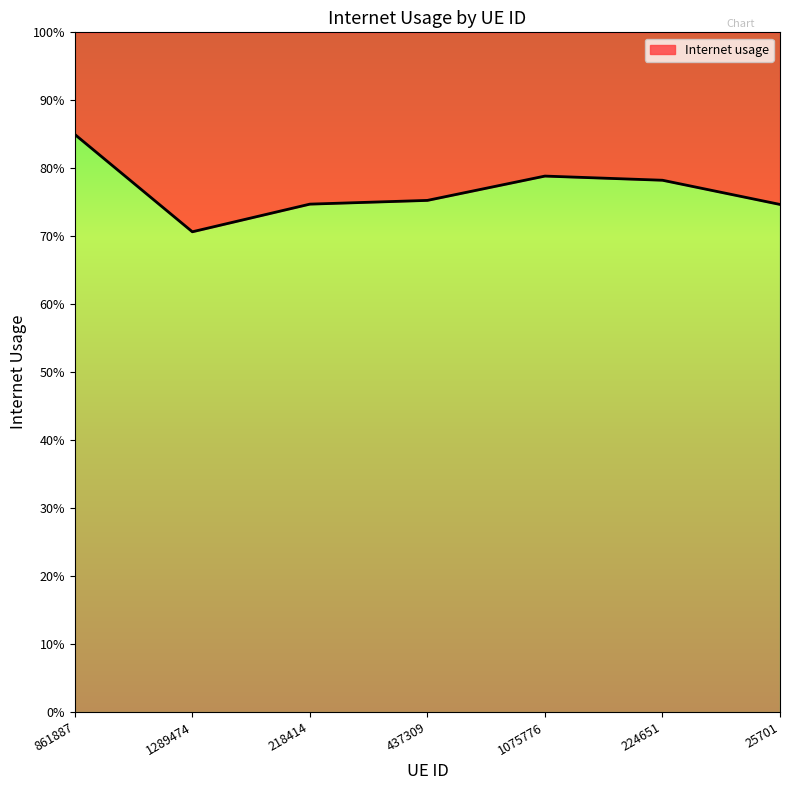

Read the value at 1075776.

0.8